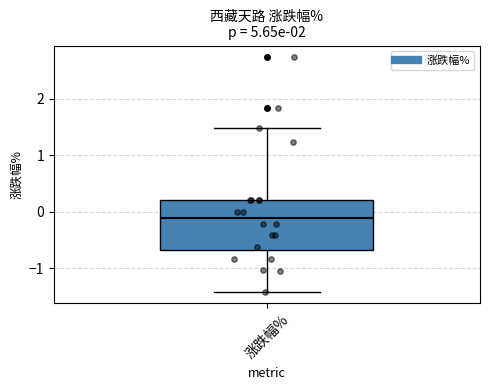

Transcribe this box plot: give where the median line is, the range the box spans, and where the two whiskers end, as read against the y-axis. The values are not printed on the chart, so give them approximately, as read against the axis.

median -0.1, box -0.7 to 0.2, whiskers -1.4 to 1.5